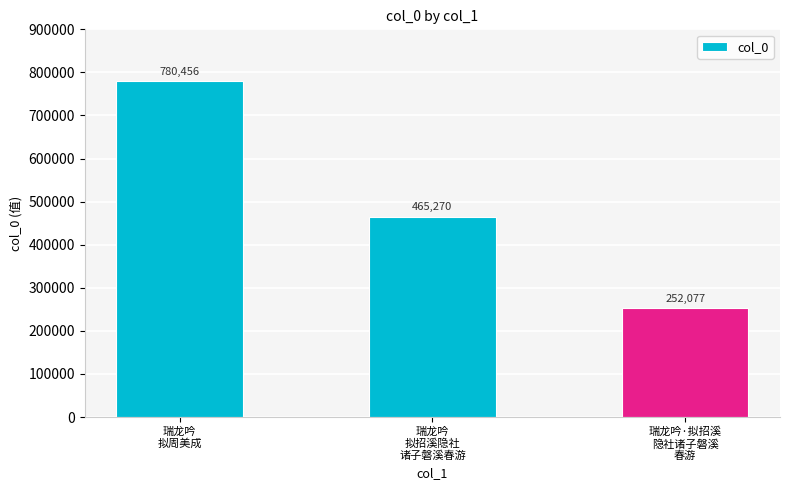

What is the value of the 1st bar from the left?

780456